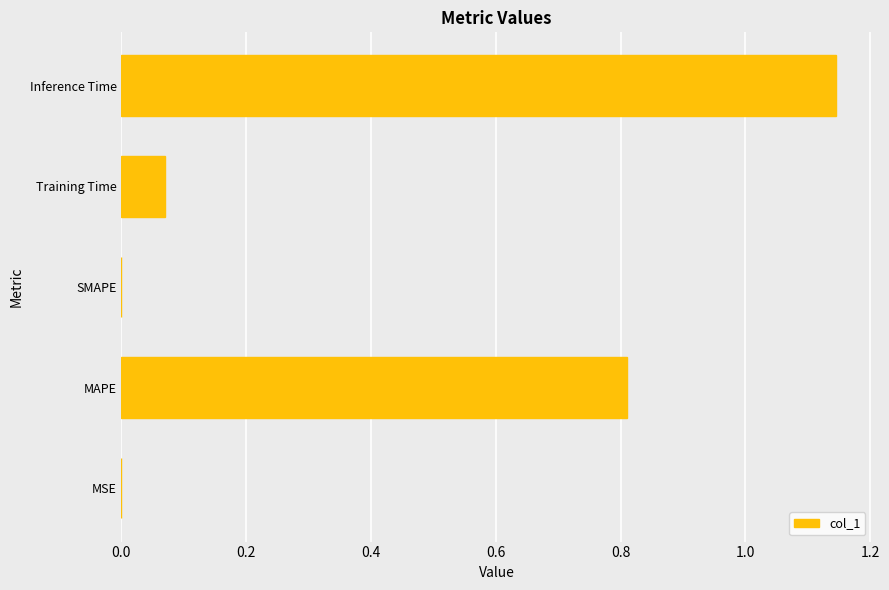

How many series are shown in this chart?

1